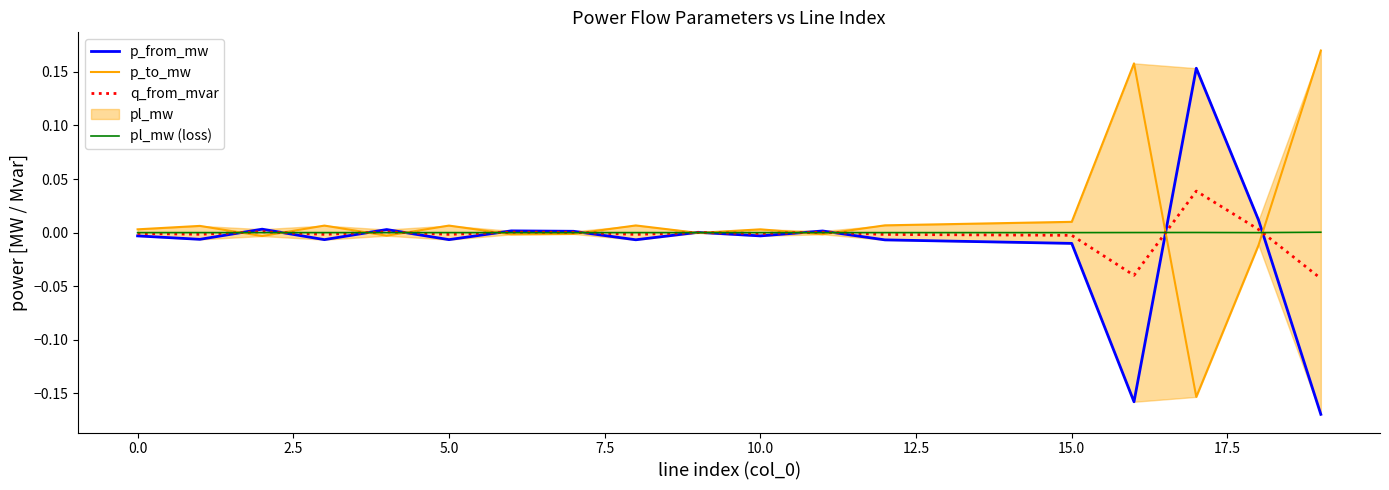

How many values in the p_to_mw series are below 0?

8